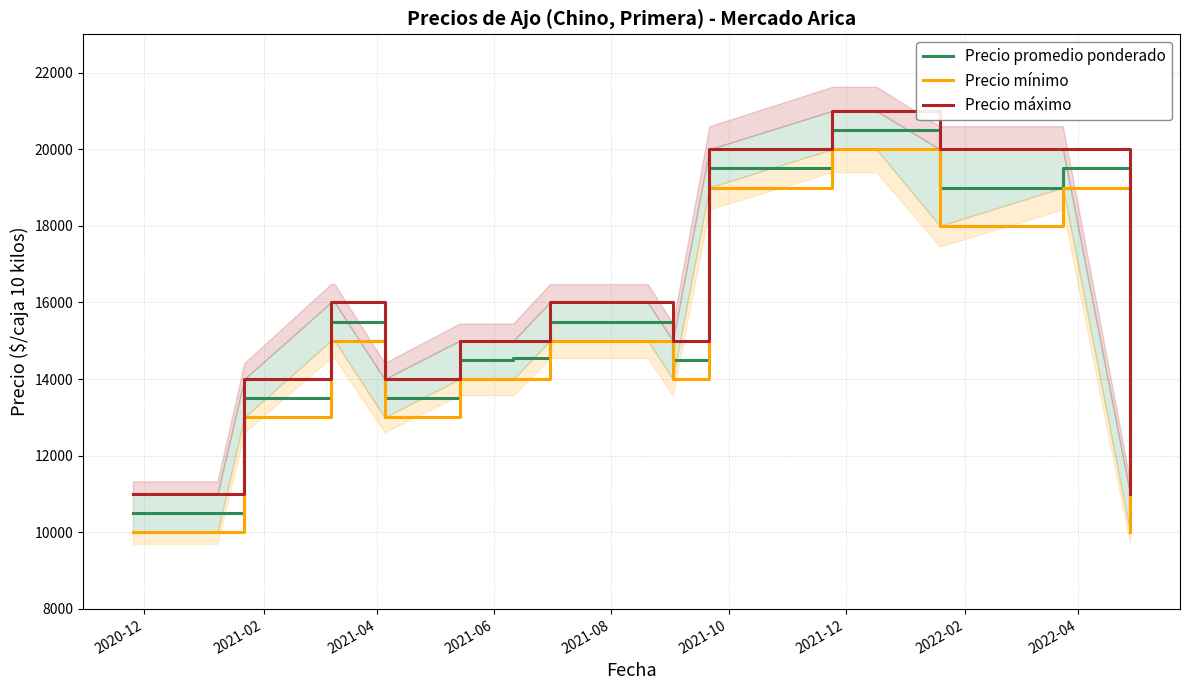

What is the value of the Precio mínimo point at the 14th from the left?

20000